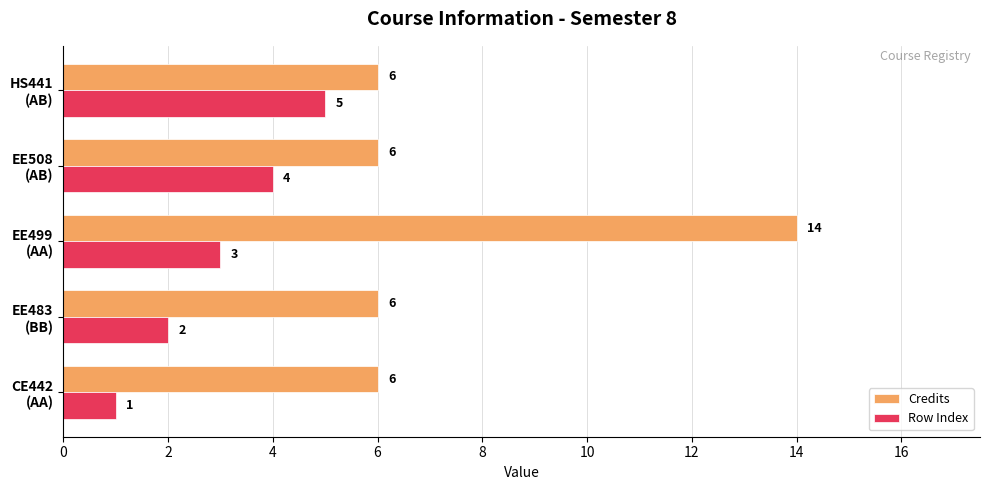

What is the average value of the Row Index series?

3